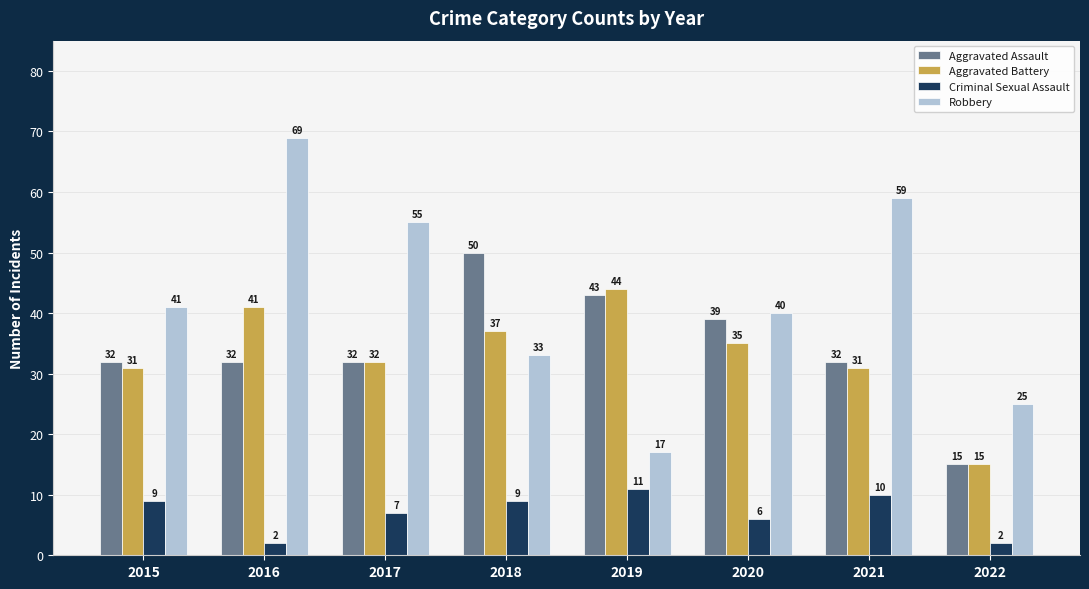

Which series has the largest range (max minus min)?

Robbery